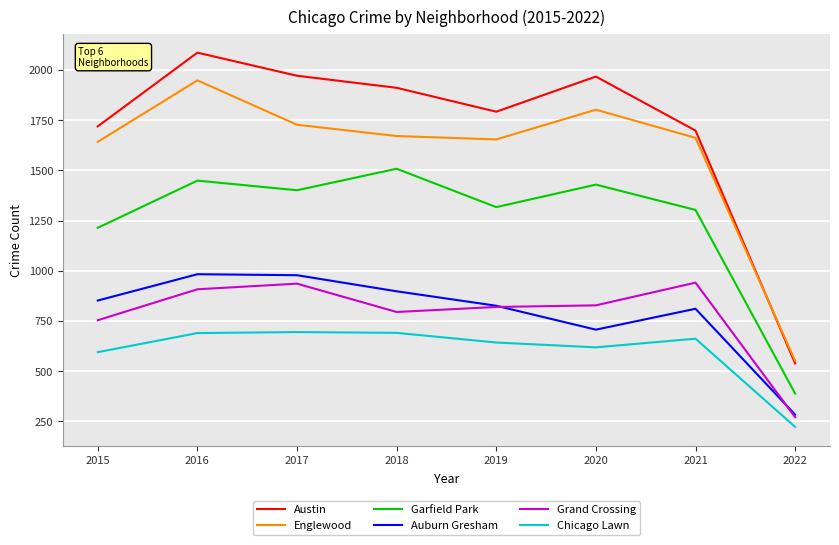

True or false: Englewood and Garfield Park intersect in this chart.

False